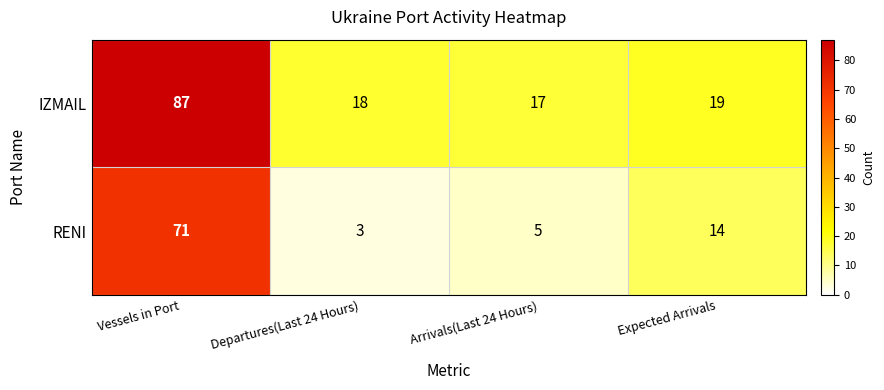

At how many categories does at least one series exceed 8?

4